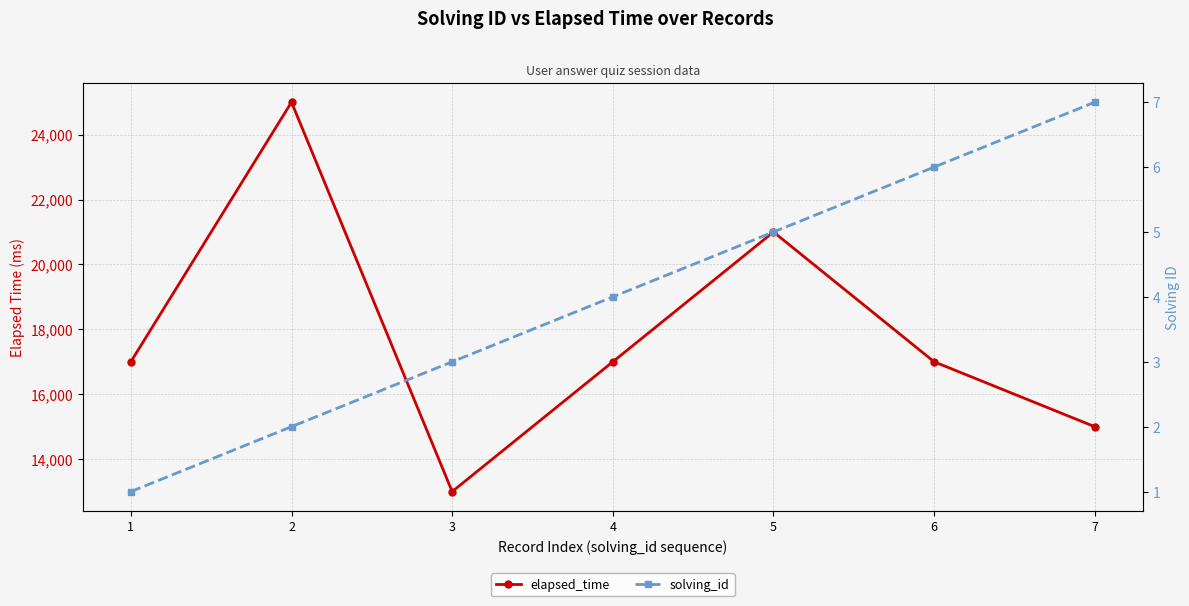

True or false: elapsed_time and solving_id cross at least once.

False